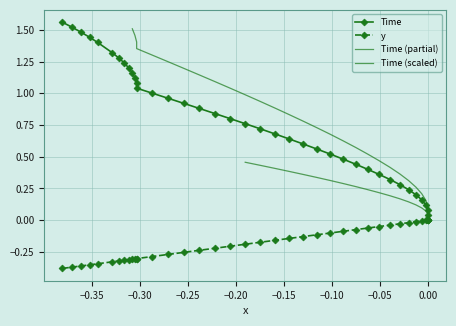

Is it true that y equals -0.1 at 11?

False